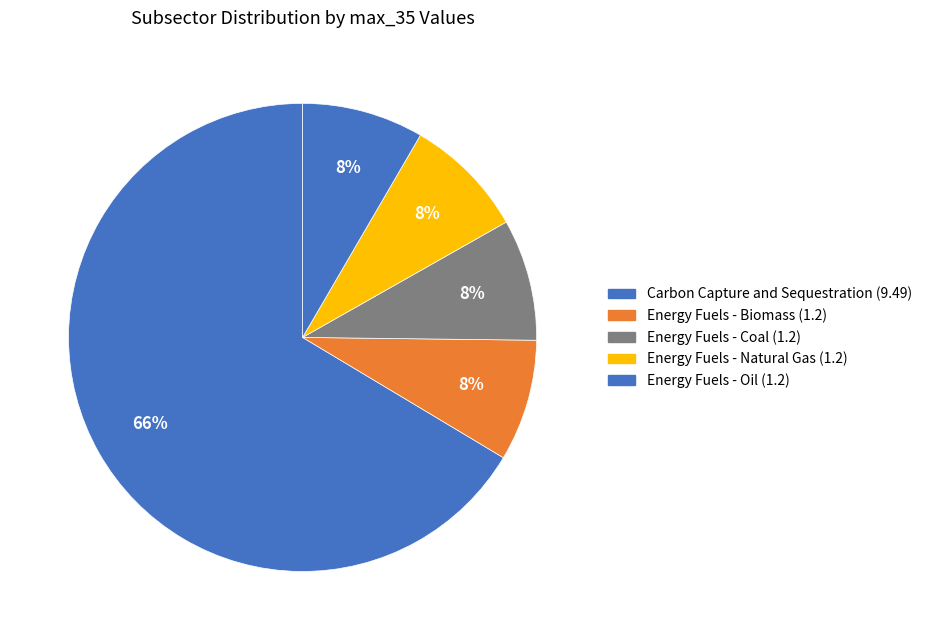

Count the number of slices in the pie.

5